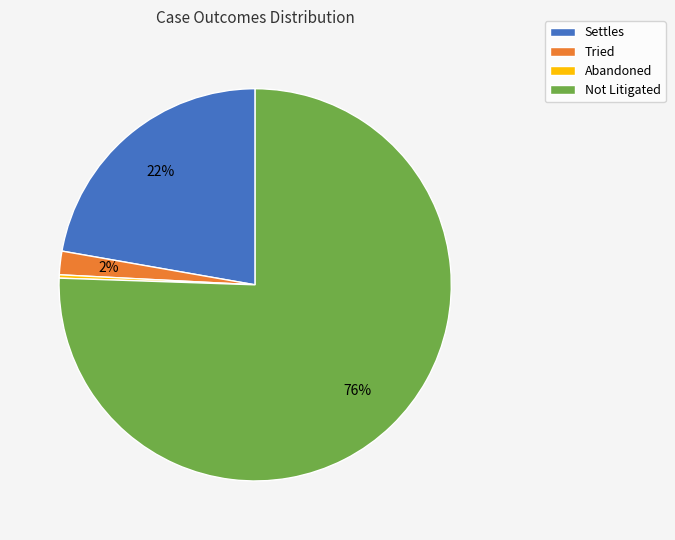

Do Not Litigated and Settles together represent more than half of the pie?

Yes